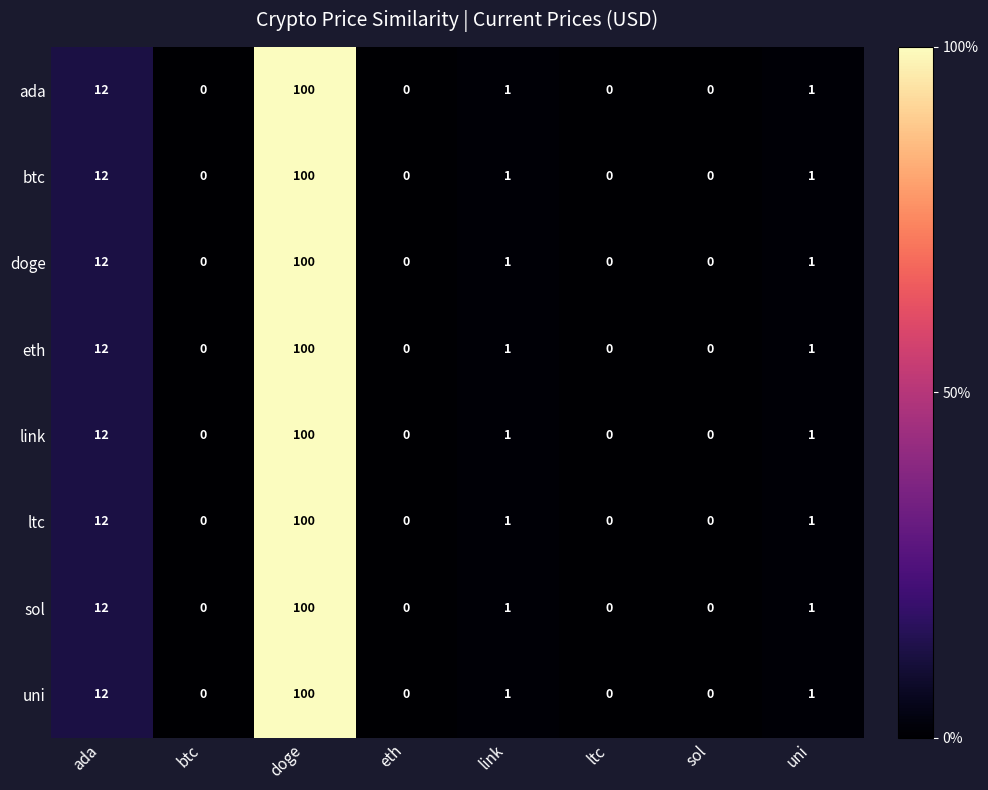

What is the total value across all series at doge?

800